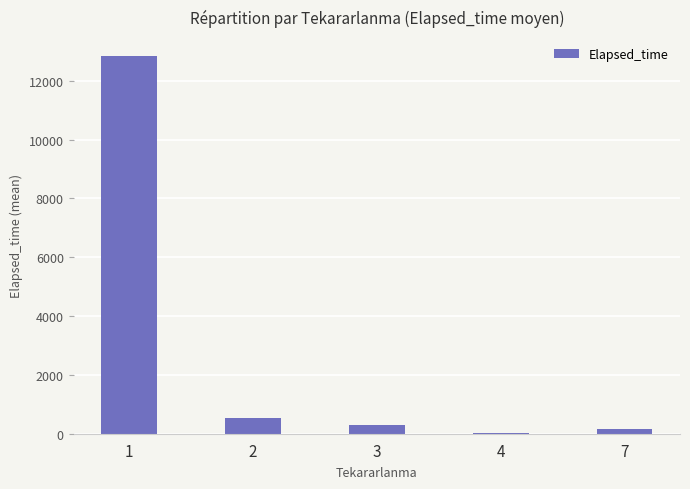

Is it true that the value at 2 is 545.0?

True